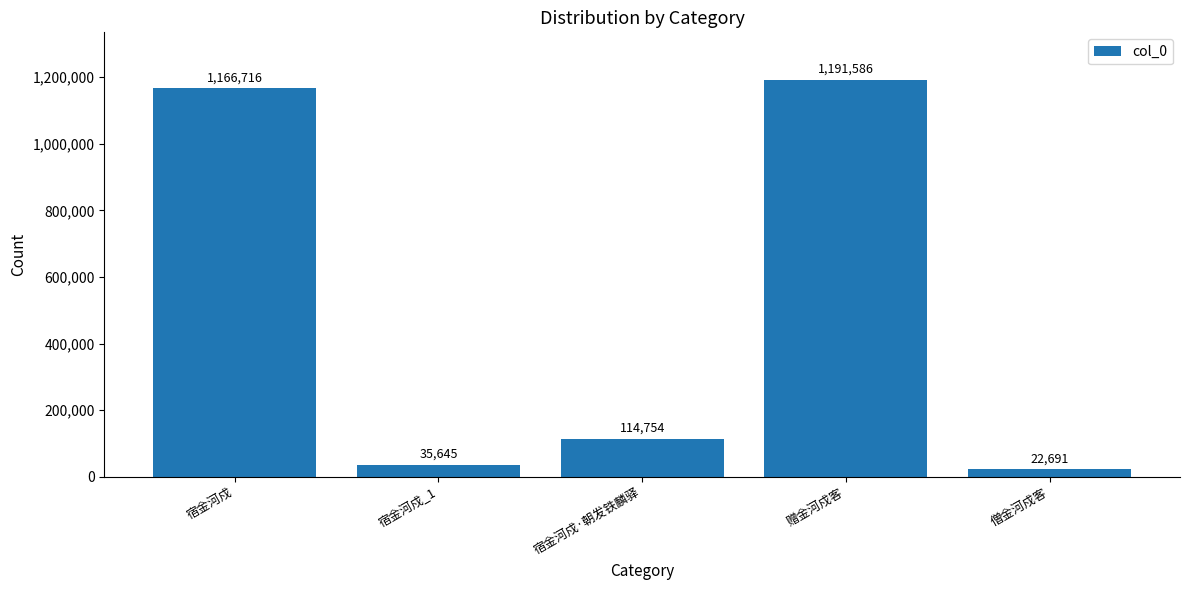

Are the bars horizontal?

No